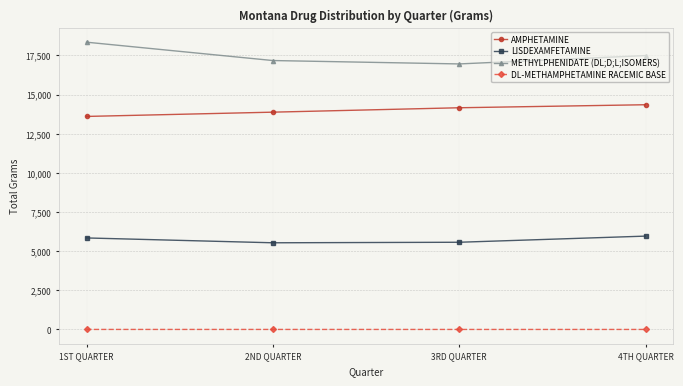

What is the average value of the DL-METHAMPHETAMINE RACEMIC BASE series?

0.7